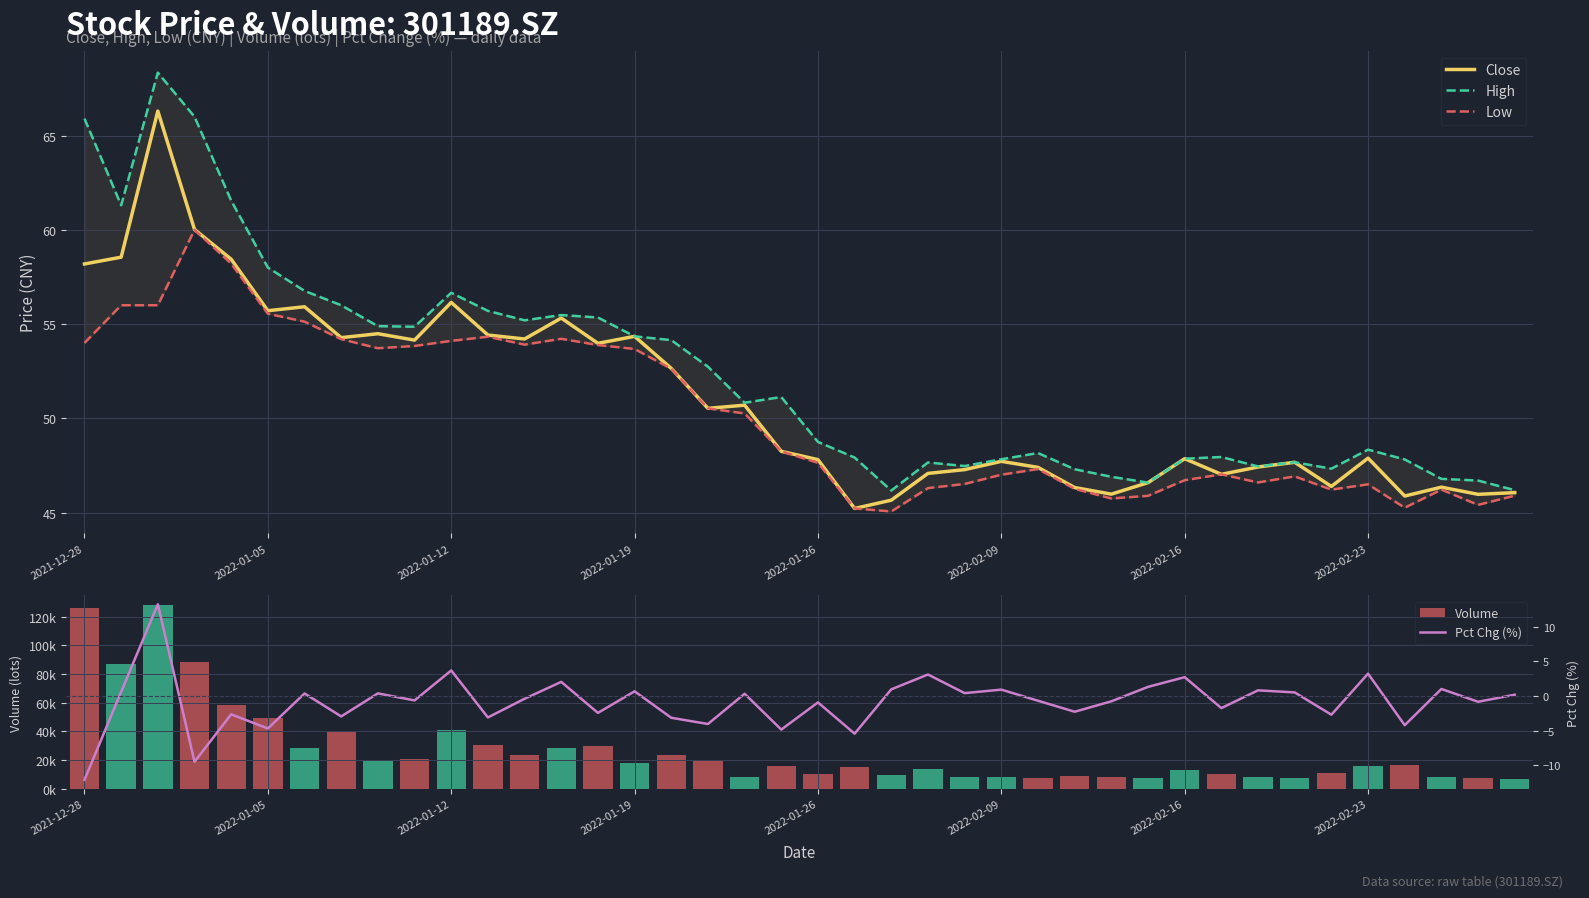

Does the chart contain any negative values?

Yes